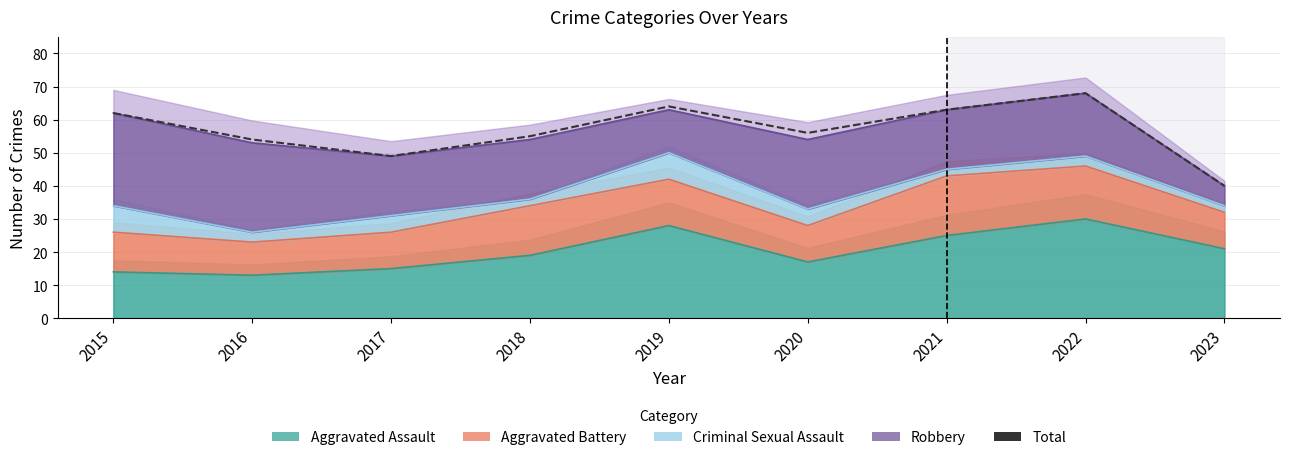

How many points are lower than both their immediate neighbors (excluding endpoints)?

2